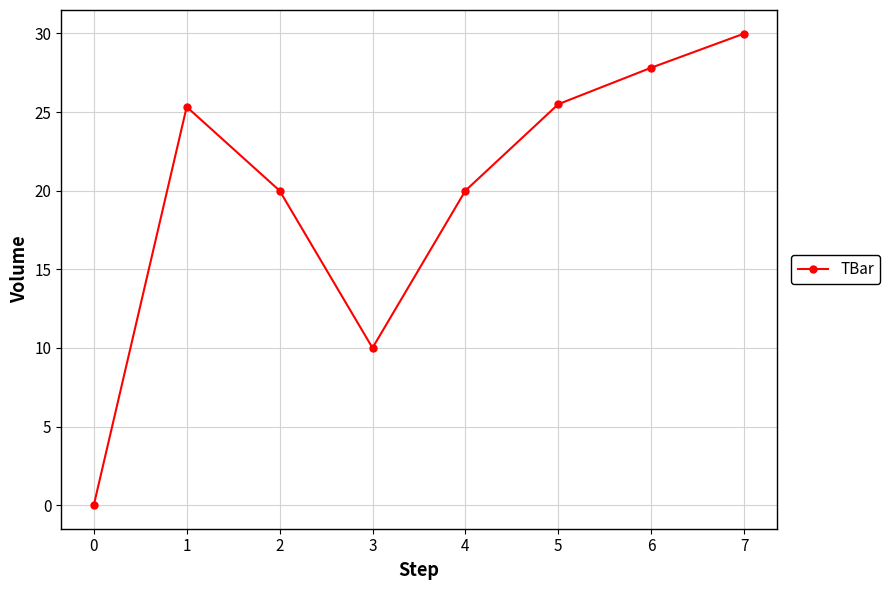

What is the sum of the values at 5 and 4?

45.5